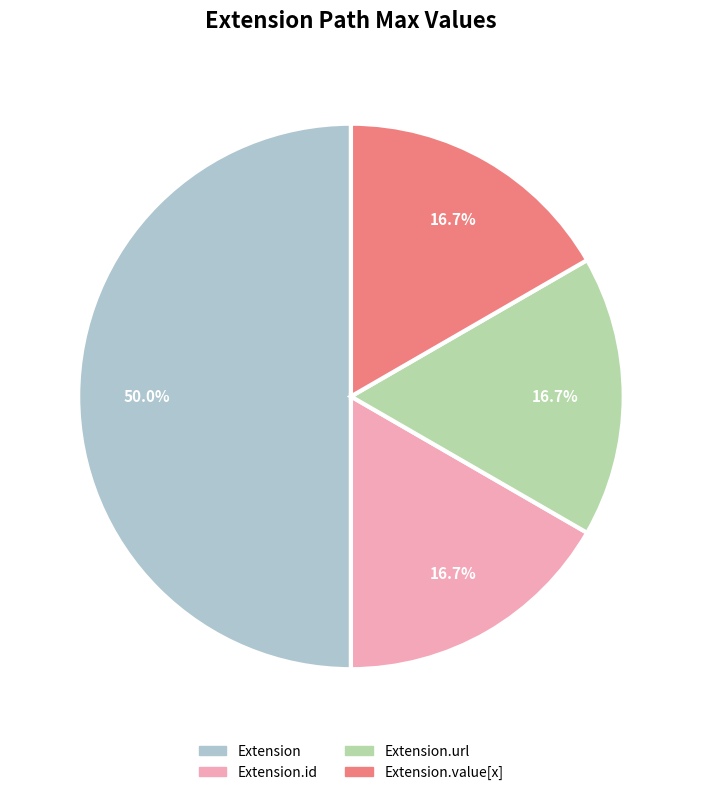

Is Extension.url the majority of the pie?

No